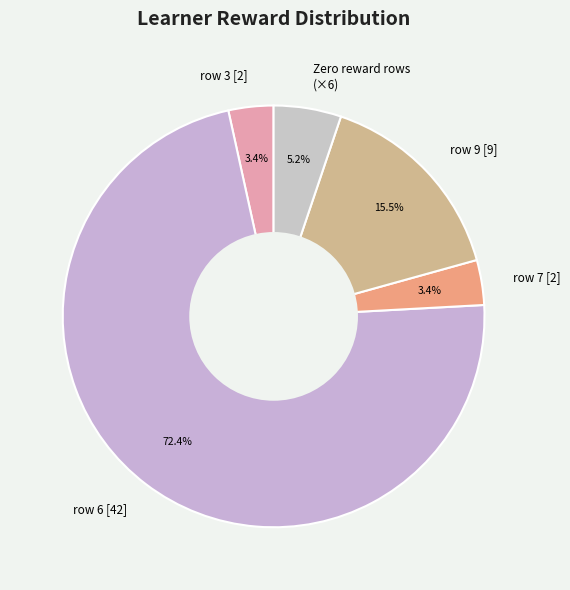

What is the largest slice in the pie chart?

row 6 [42]